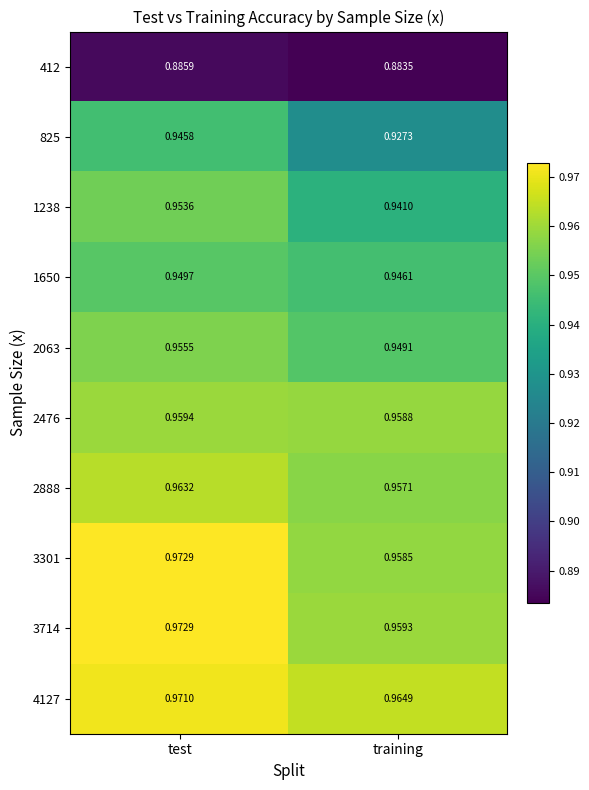

How many distinct data groups are displayed?

10